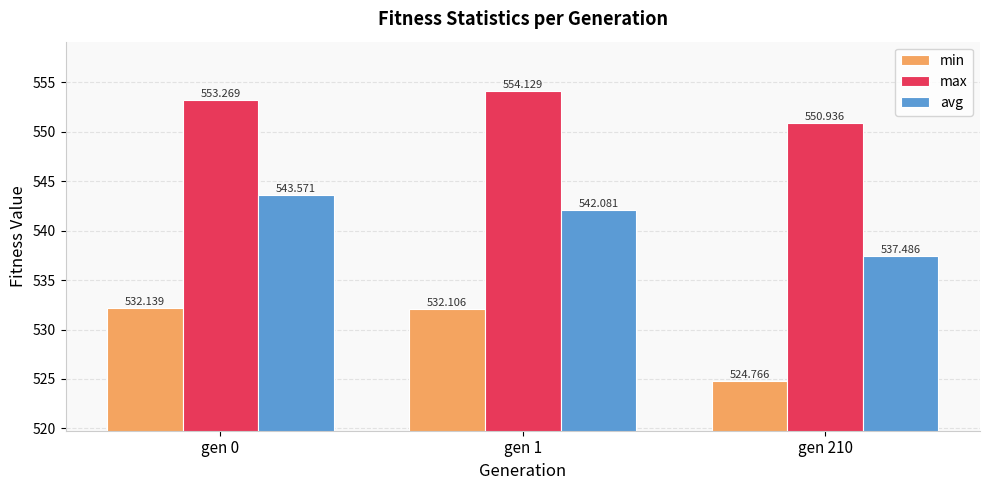

Are the bars horizontal?

No